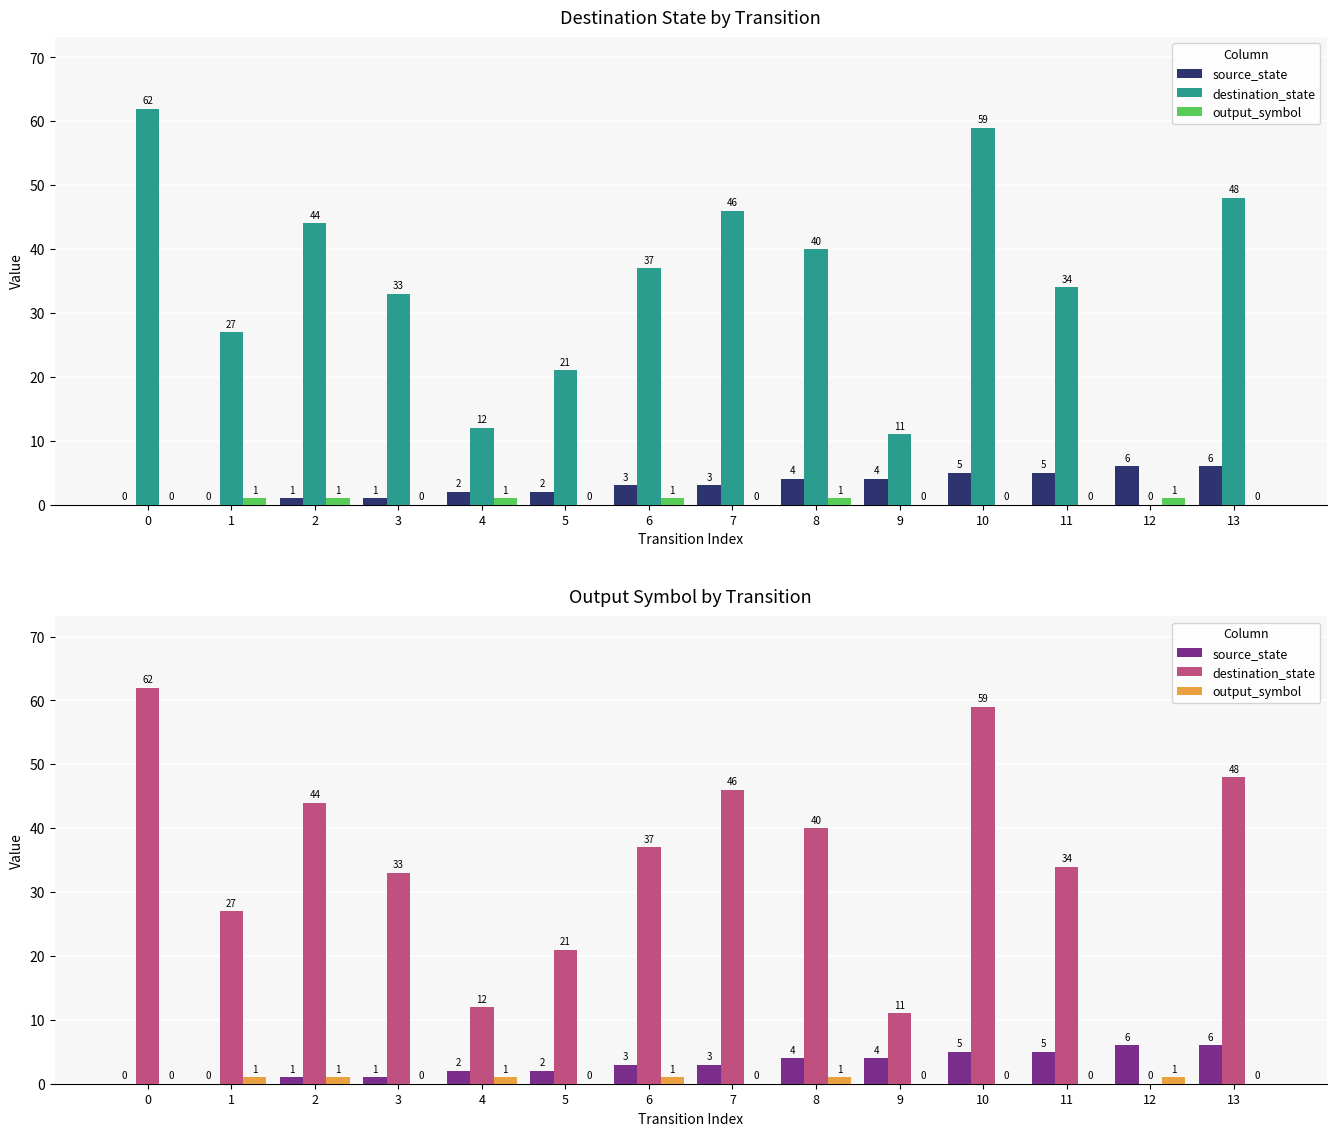

What is the highest value of the output_symbol series?

1